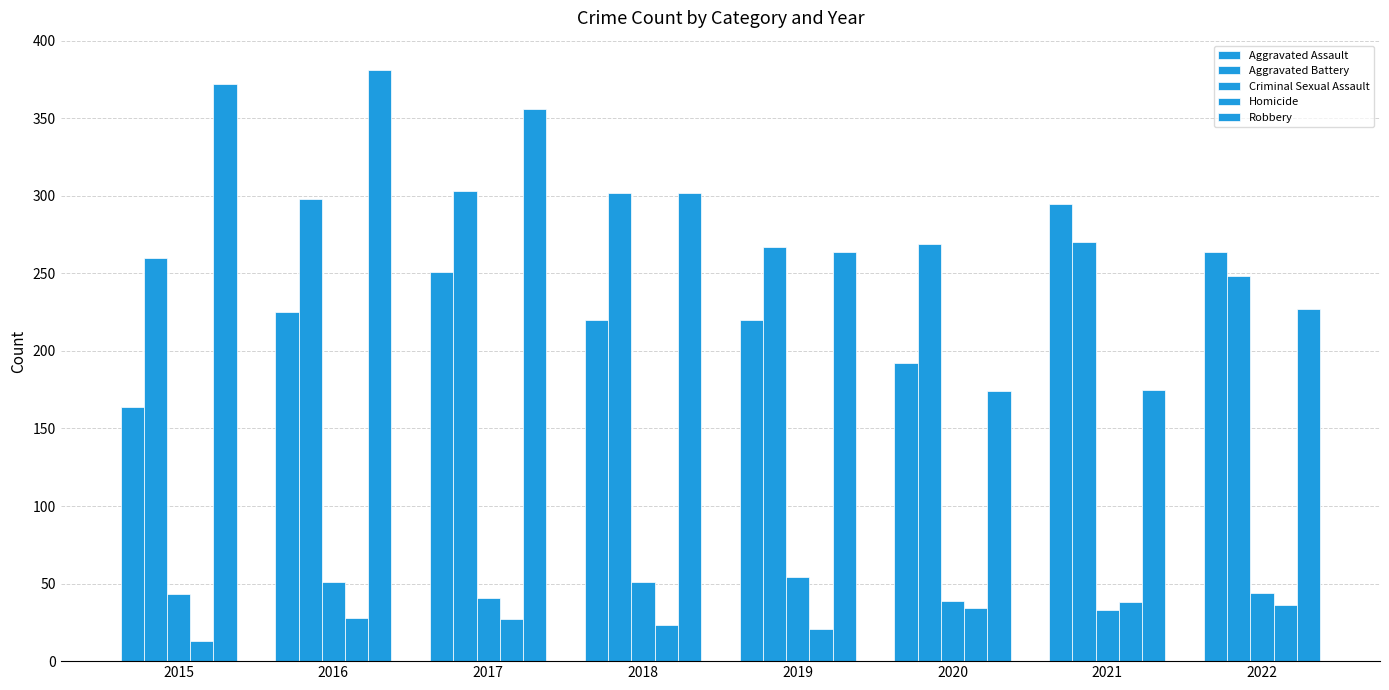

Is the value of Aggravated Assault at 2021 greater than the value of Criminal Sexual Assault at 2018?

Yes